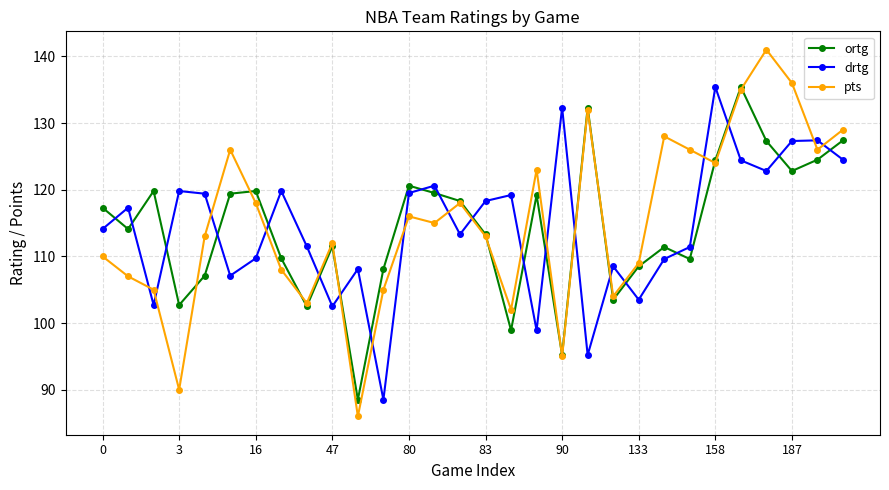

What is the difference between the second highest and second lowest values in the ortg series?

37.1